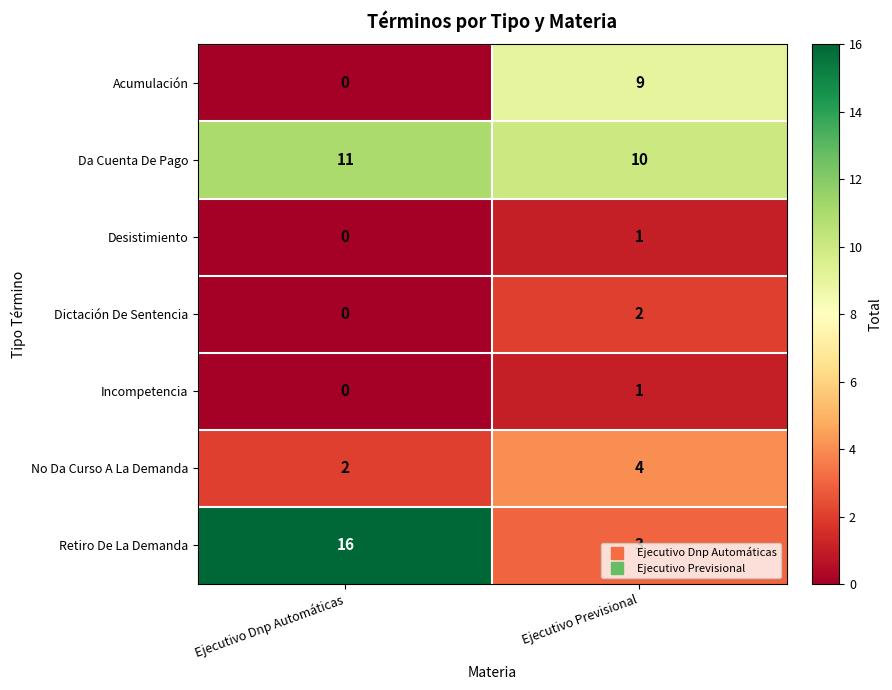

Is it true that Acumulación equals 0 at Ejecutivo Dnp Automáticas?

True